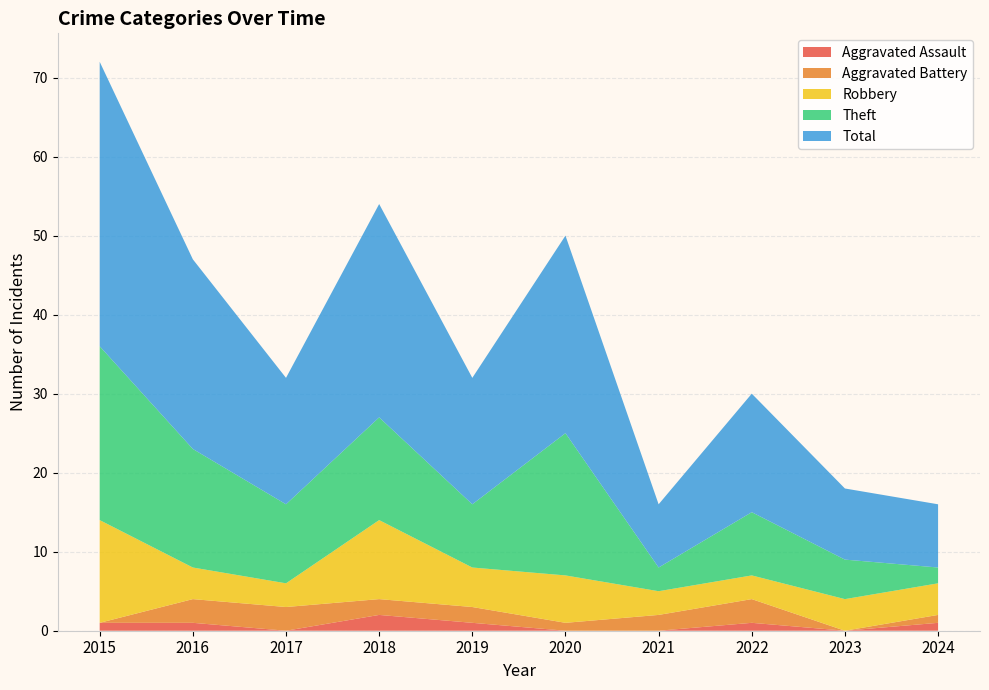

Reading right to left, transcribe all the data shown in this chart.

Aggravated Assault: 2024=1	2023=0	2022=1	2021=0	2020=0	2019=1	2018=2	2017=0	2016=1	2015=1
Aggravated Battery: 2024=1	2023=0	2022=3	2021=2	2020=1	2019=2	2018=2	2017=3	2016=3	2015=0
Robbery: 2024=4	2023=4	2022=3	2021=3	2020=6	2019=5	2018=10	2017=3	2016=4	2015=13
Theft: 2024=2	2023=5	2022=8	2021=3	2020=18	2019=8	2018=13	2017=10	2016=15	2015=22
Total: 2024=8	2023=9	2022=15	2021=8	2020=25	2019=16	2018=27	2017=16	2016=24	2015=36